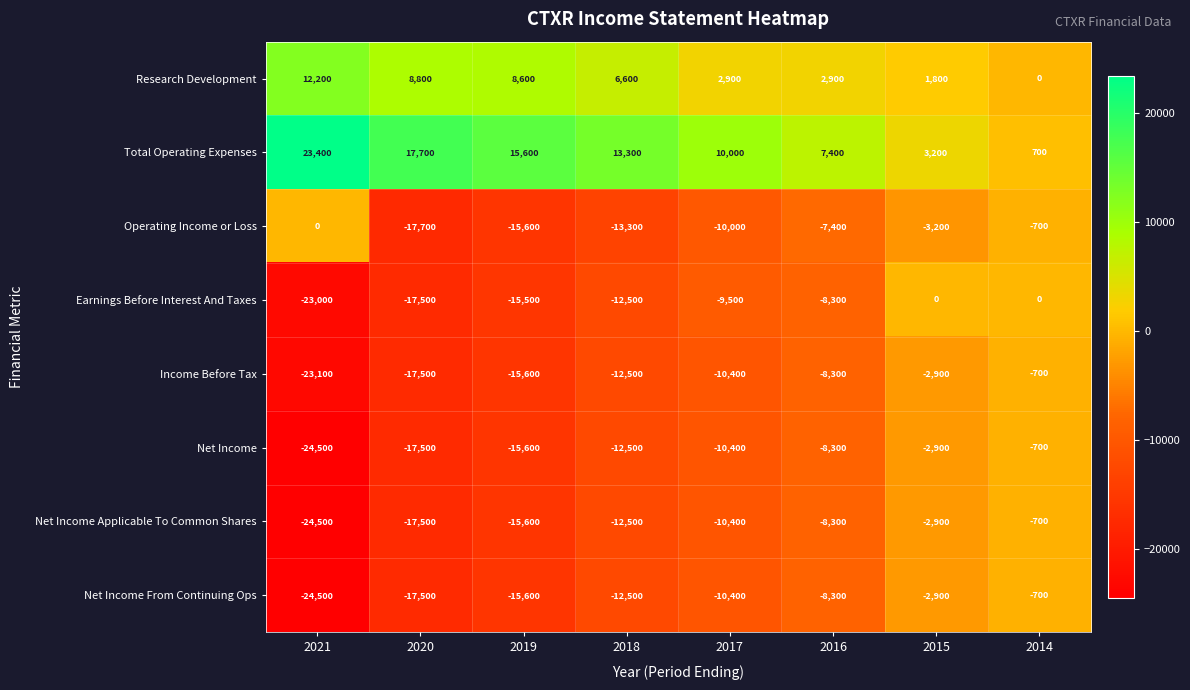

The value of Total Operating Expenses at 2015 is 3200. True or false?

True